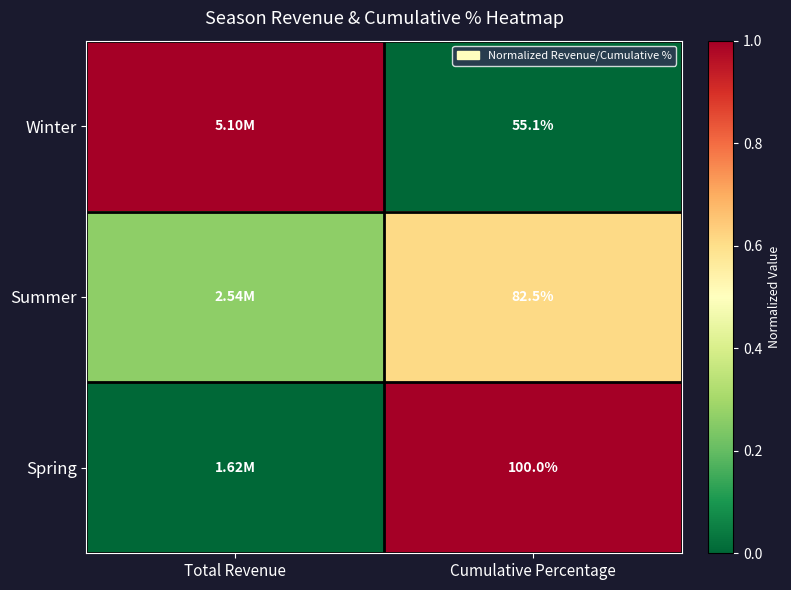

Is the value of Summer at Cumulative Percentage greater than the value of Winter at Cumulative Percentage?

Yes